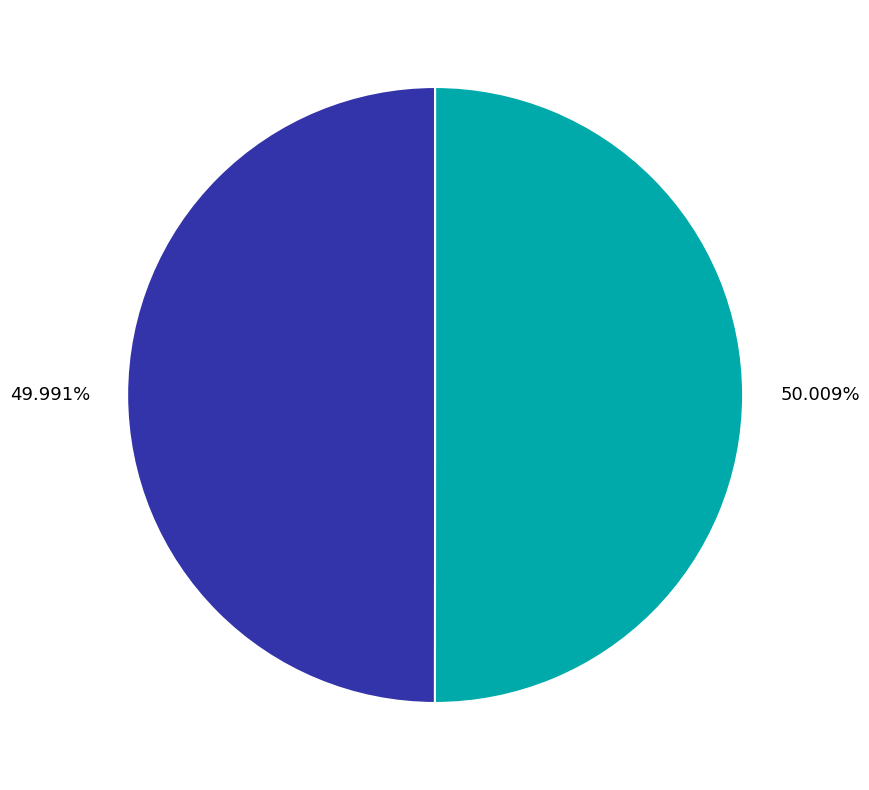

The 1 slice represents 42% of the pie. True or false?

False